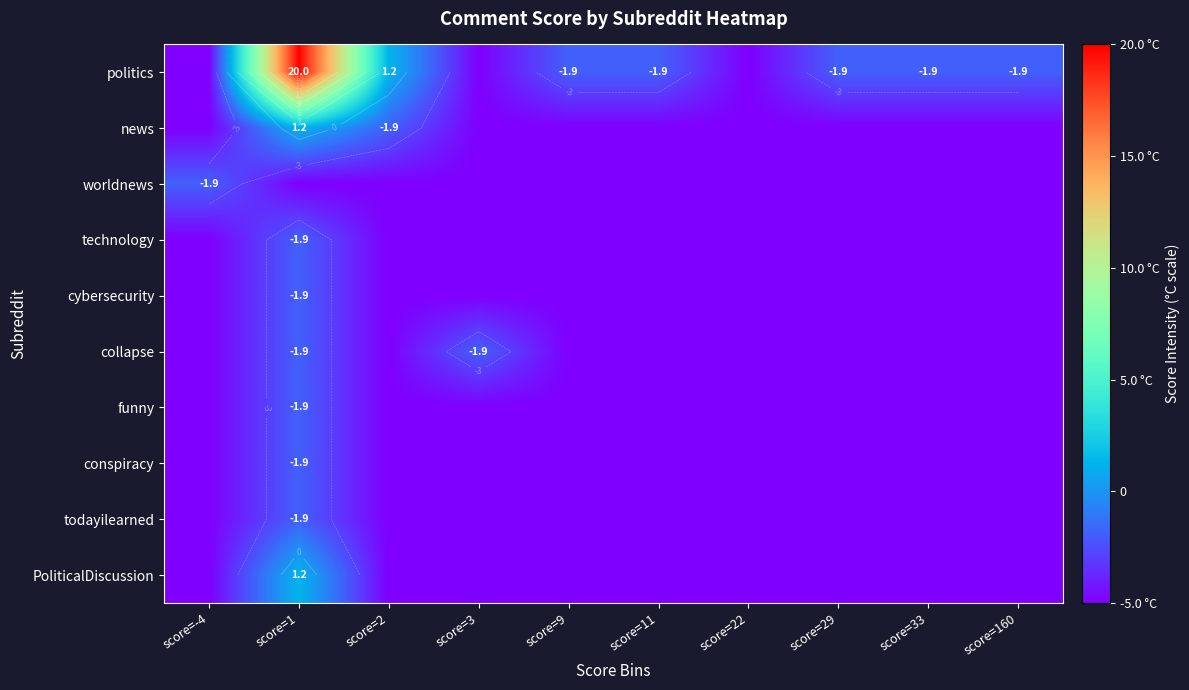

Where is technology nearest to the value -3?

score=1